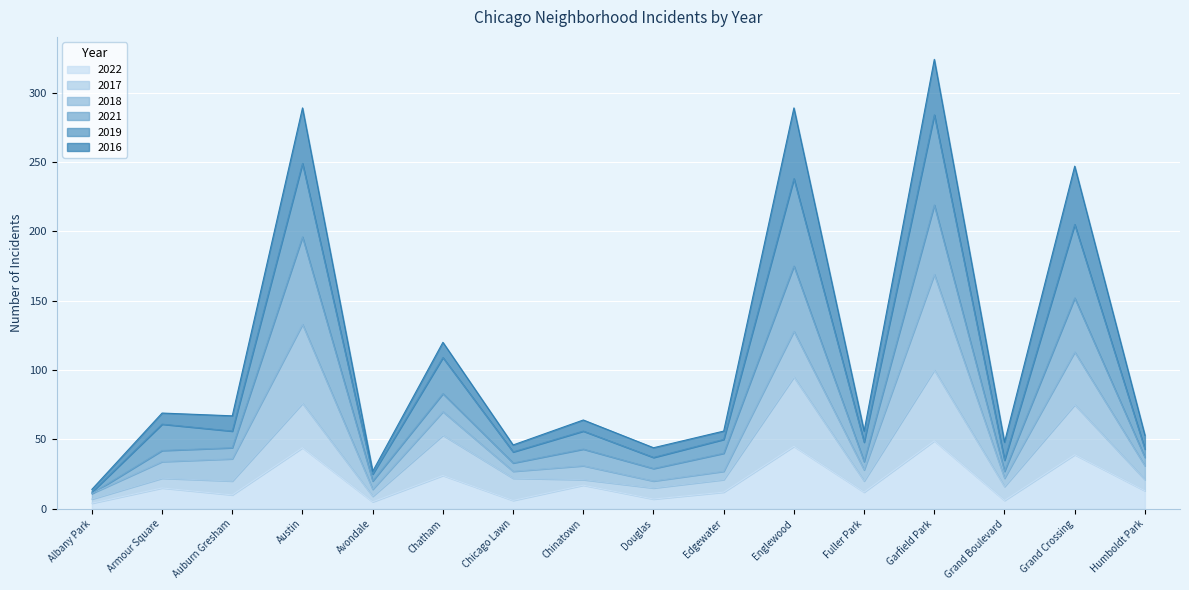

The 2017 series shows 33 at Armour Square. True or false?

False